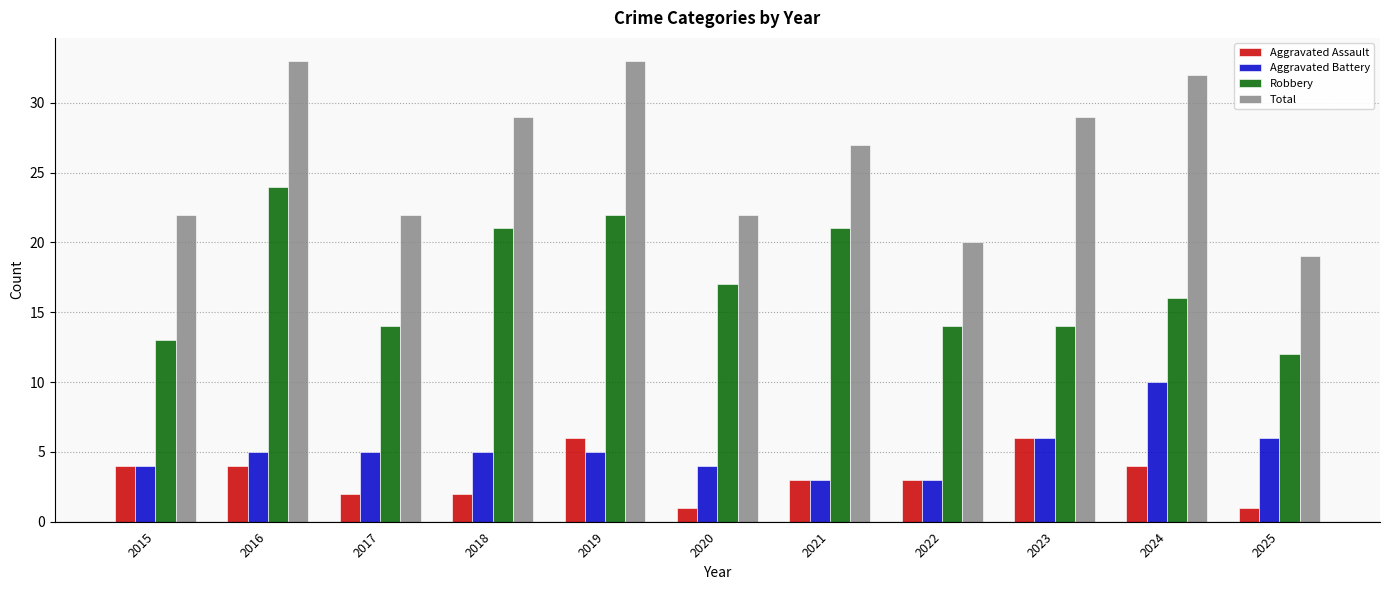

Which series changed the most between 2016 and 2023?

Robbery